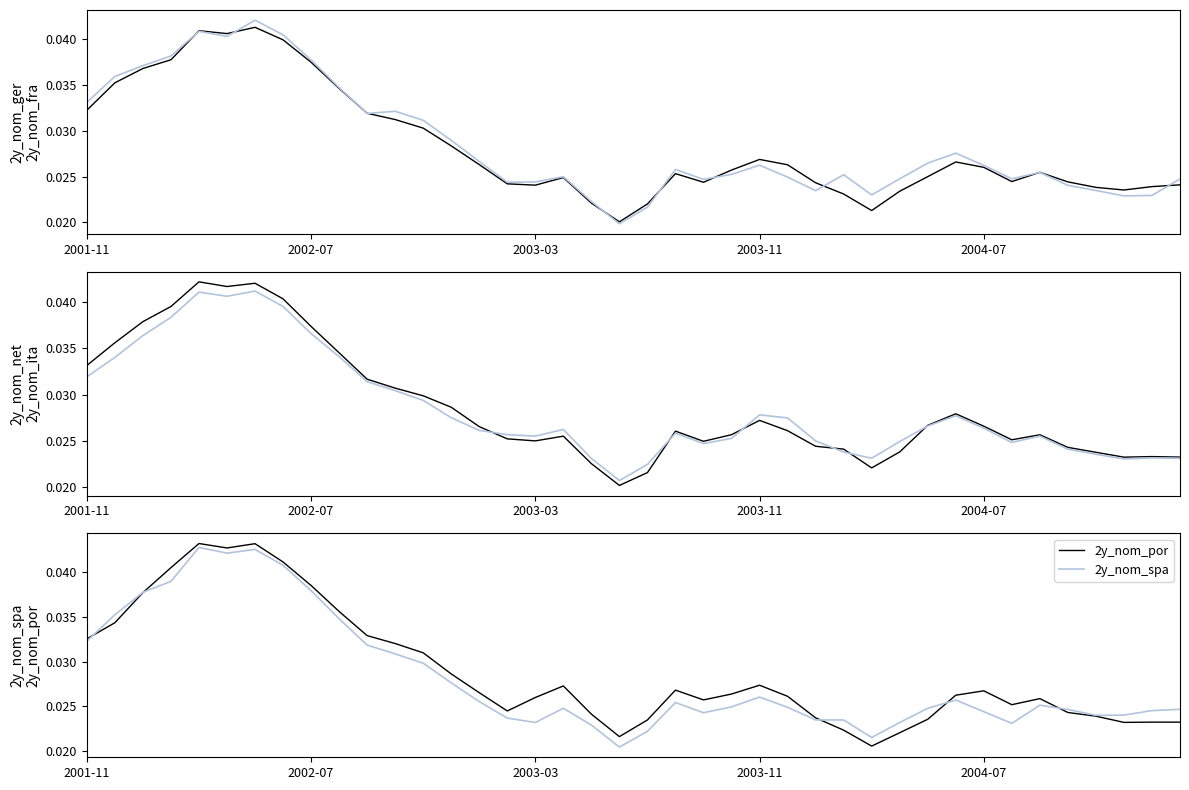

At 14, list the series in order from smallest to largest.

2y_nom_spa, 2y_nom_net, 2y_nom_ger, 2y_nom_por, 2y_nom_ita, 2y_nom_fra